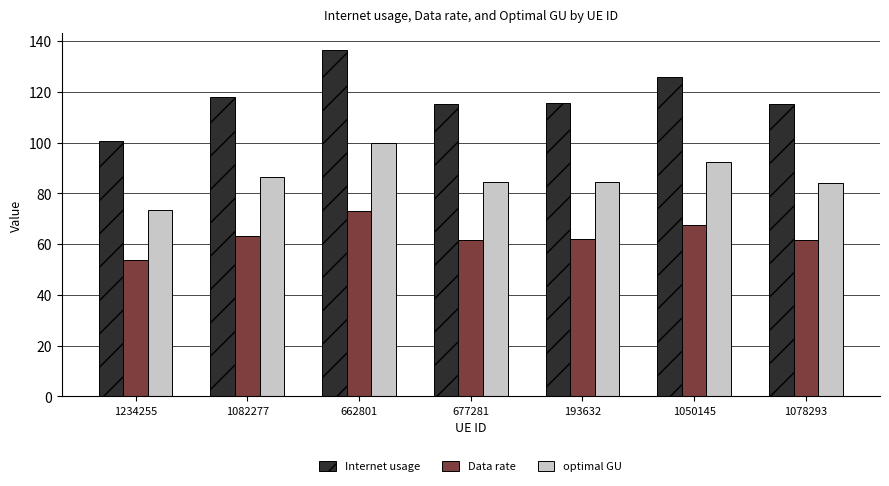

List the series in order of their overall mean, highest first.

Internet usage, optimal GU, Data rate